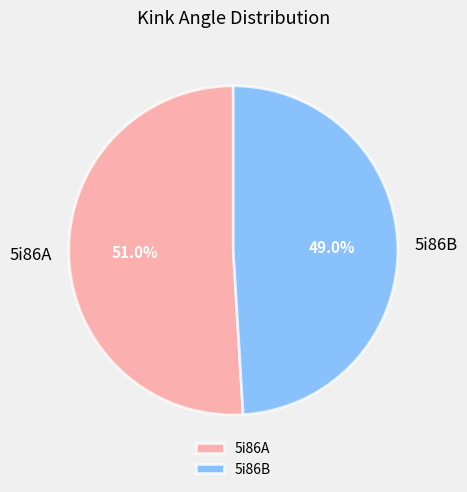

Combined, do 5i86B and 5i86A account for over 50%?

Yes